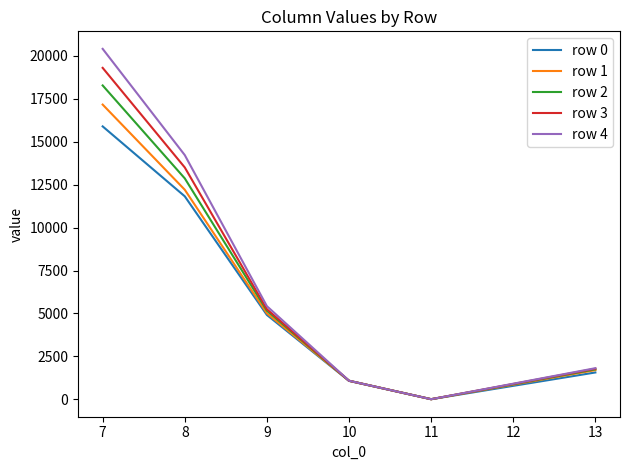

List the series in order of their overall mean, lowest first.

row 0, row 1, row 2, row 3, row 4